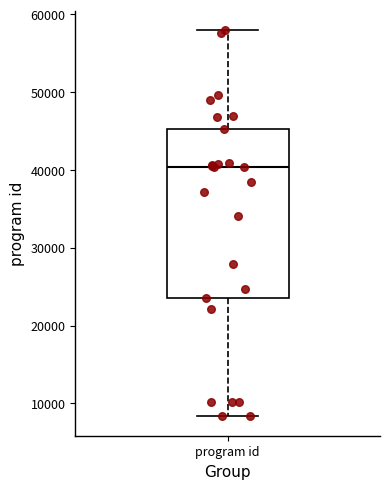

Read this box plot against the y-axis: the position of the median line, the range covered by the box, and the ends of both whiskers. The values are not printed on the chart, so give them approximately, as read against the axis.

median 40000, box 24000 to 45000, whiskers 8000 to 58000